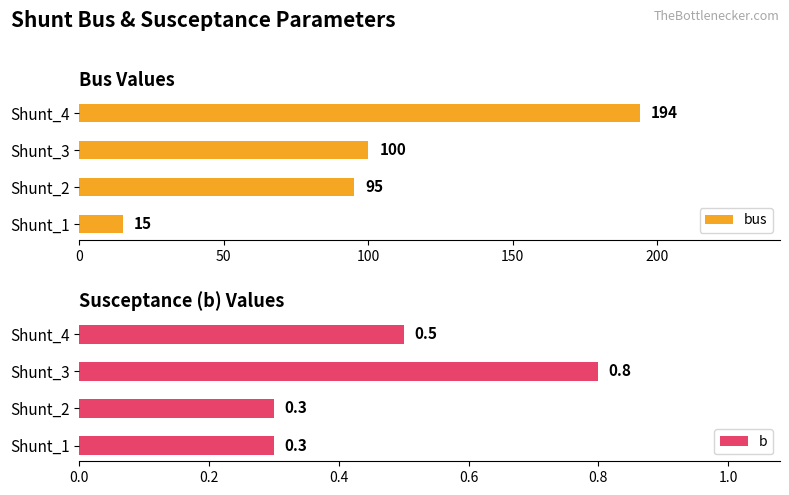

How many values in the bus series exceed 100?

1